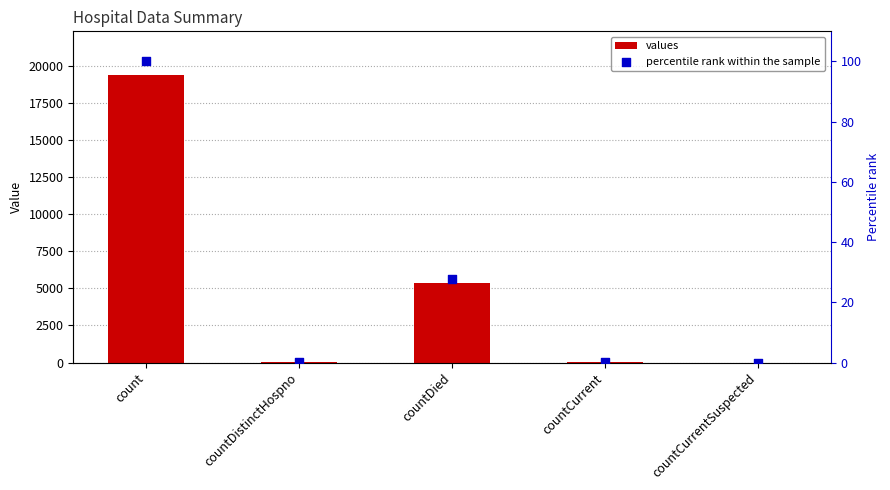

At which category is the sum across all series the highest?

count